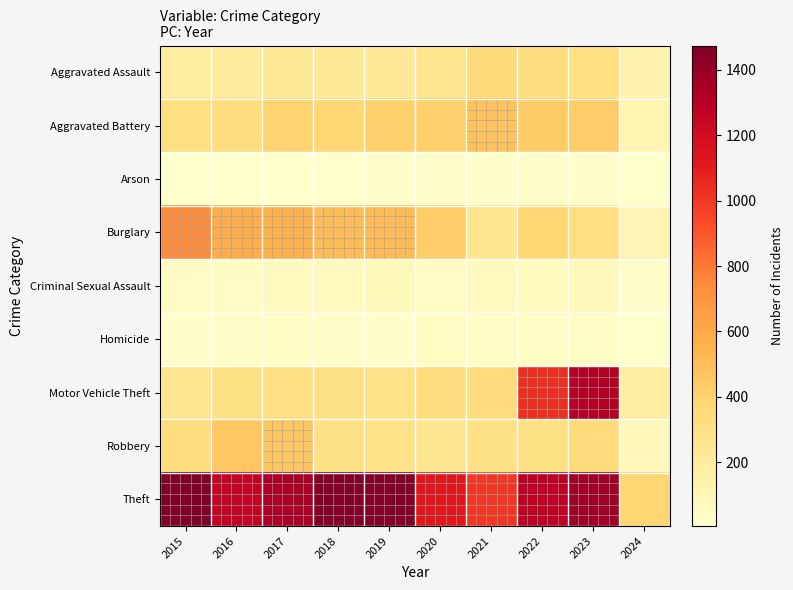

At how many categories does at least one series exceed 692?

9